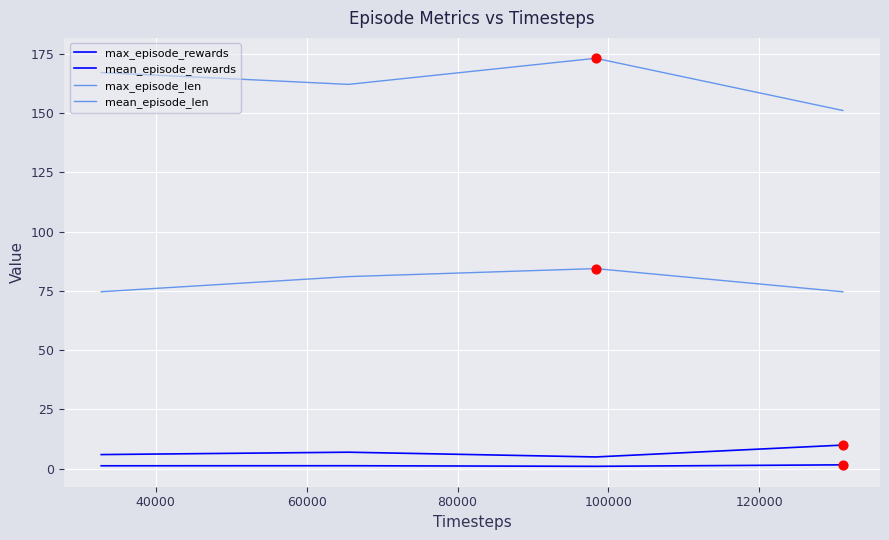

How many lines are shown in the chart?

4